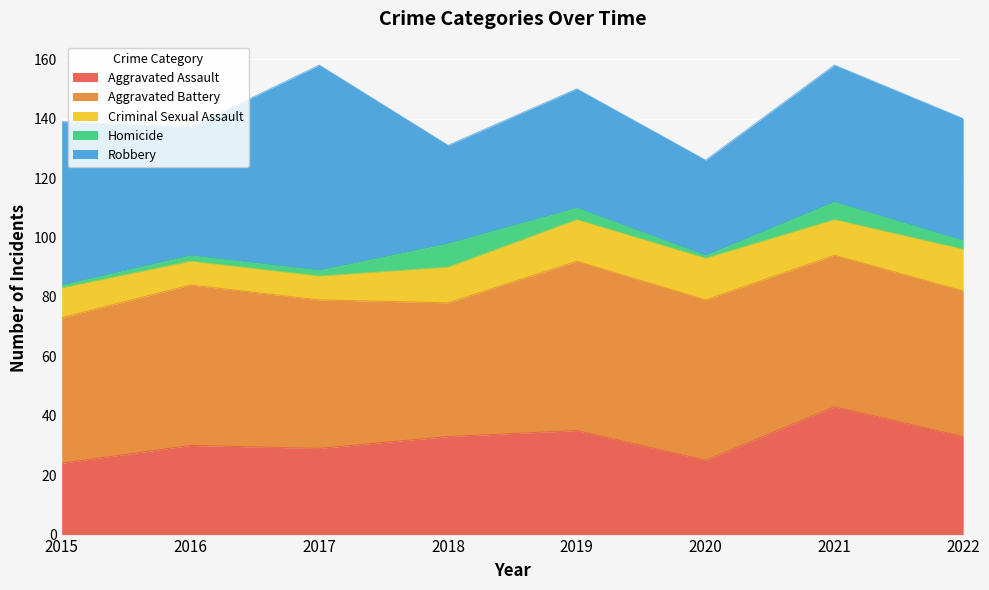

What is the minimum value for Aggravated Assault?

24